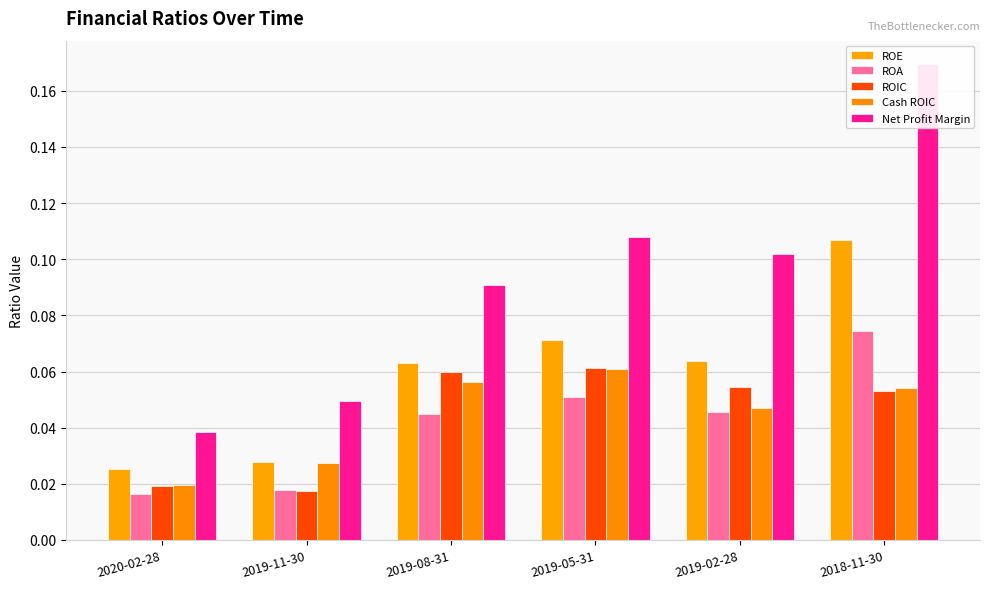

Rank the series by their maximum value, from lowest to highest.

Cash ROIC, ROIC, ROA, ROE, Net Profit Margin